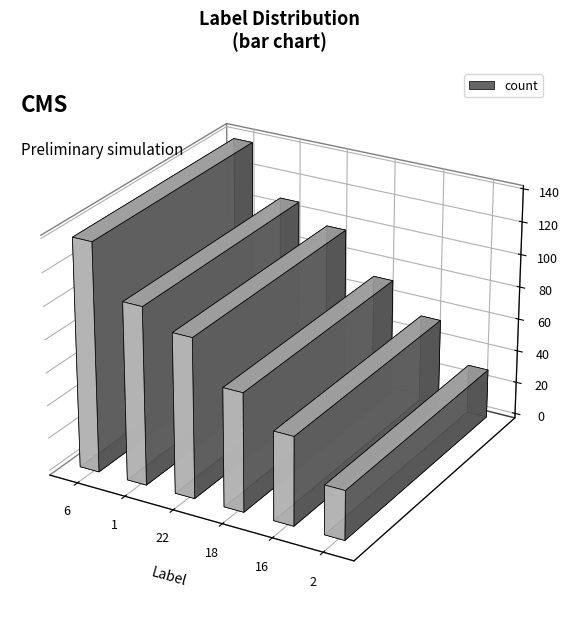

Reading left to right, extract all data points from this chart.

139	108	97	72	54	30